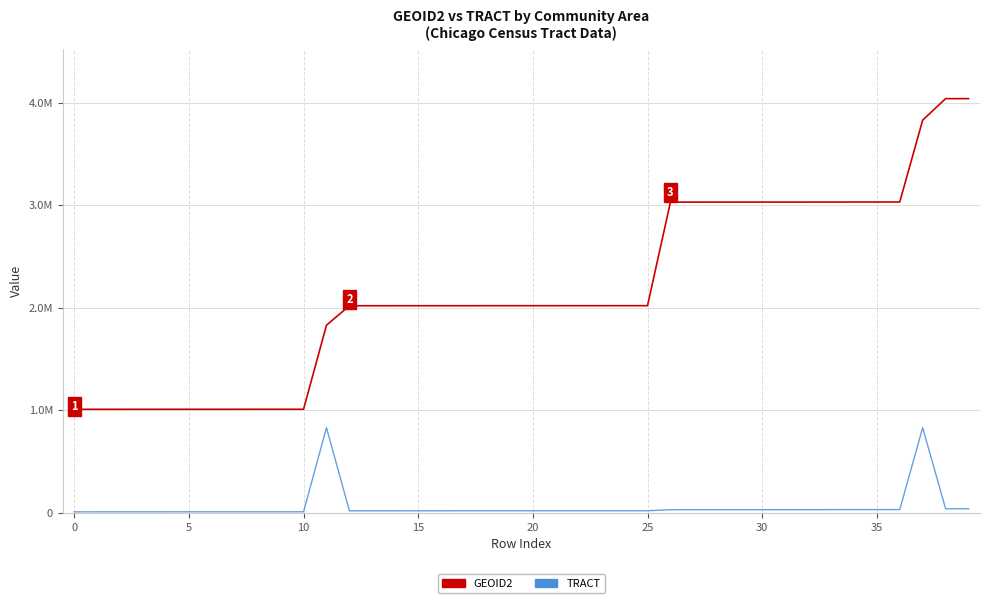

Is this an area chart (filled region under the line)?

No